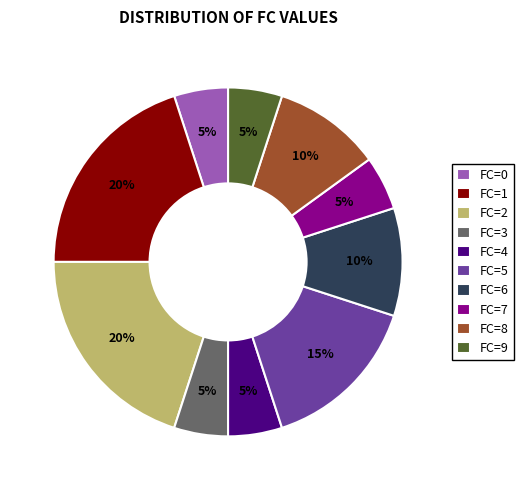

What percentage is the FC=1 slice, to the nearest percent?

20%